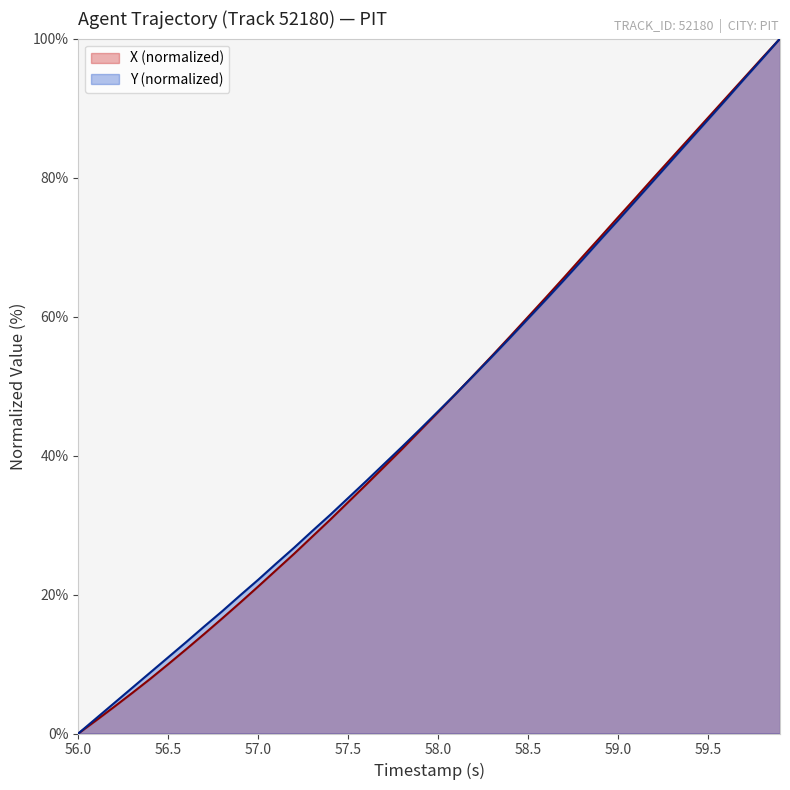

What is the value of the X point at the 14th from the left?

28.3